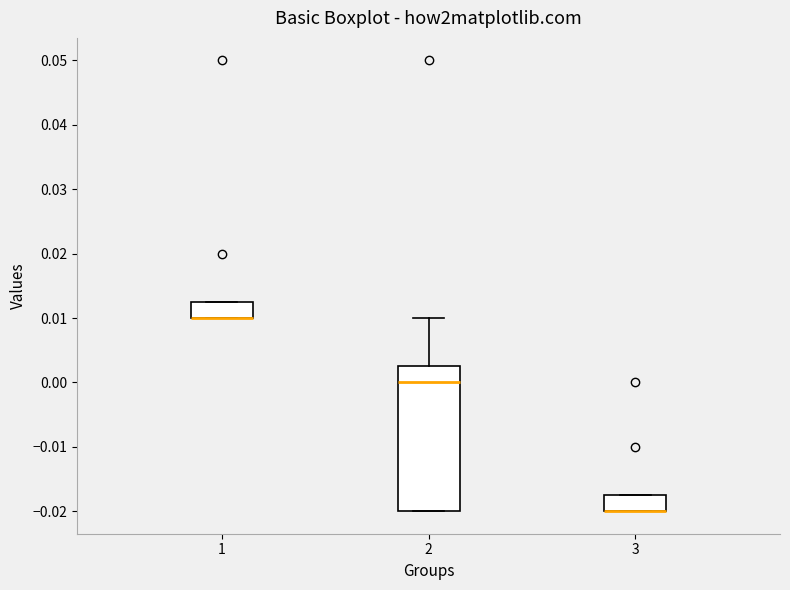

Reading left to right, read every box against the y-axis: the position of its median line, the range the box covers, and the ends of its whiskers. The values are not printed on the chart, so give them approximately, as read against the axis.

1: median 0.010 (drawn on the box's lower edge), box 0.010 to 0.013, whiskers 0.010 to 0.013
2: median 0.000, box -0.020 to 0.003, whiskers -0.020 to 0.010
3: median -0.020 (drawn on the box's lower edge), box -0.020 to -0.017, whiskers -0.020 to -0.017